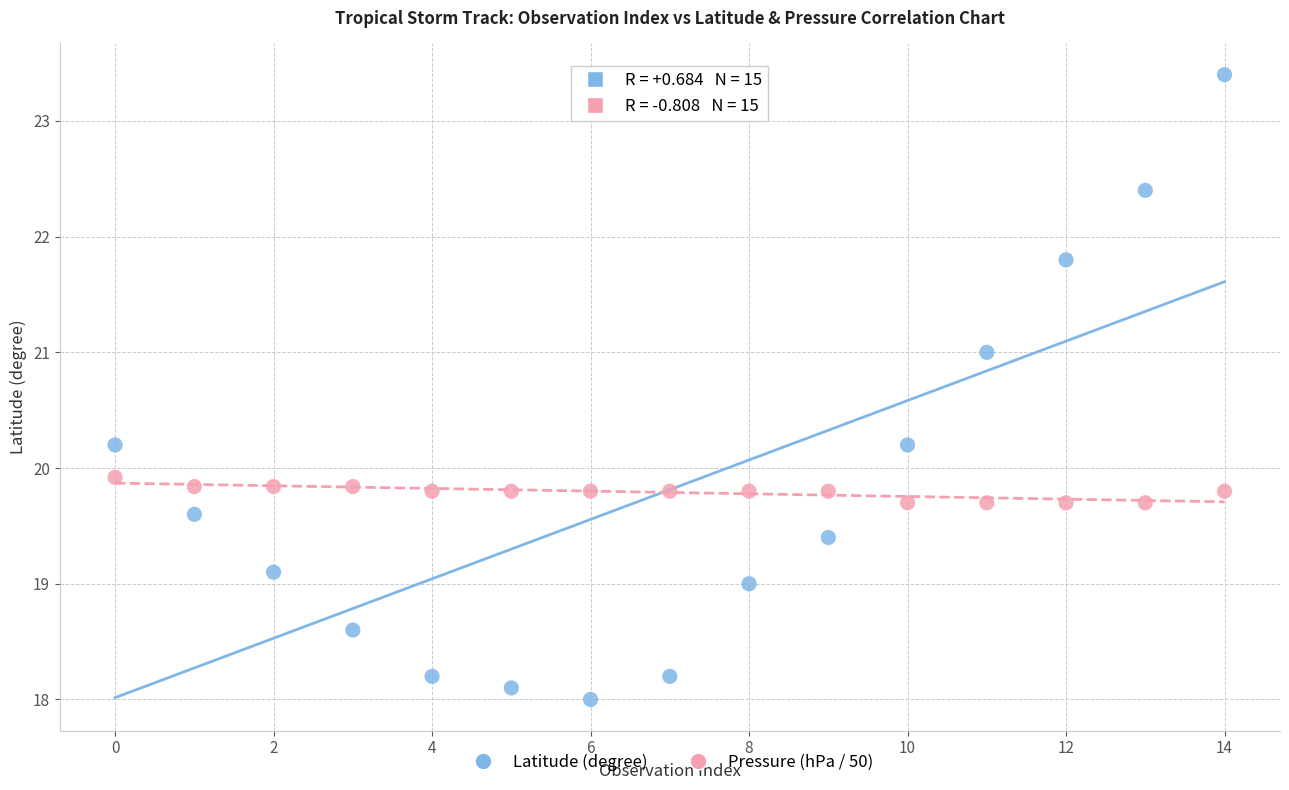

What are all the series names shown in the legend?

Latitude (degree), Pressure (hPa / 50)